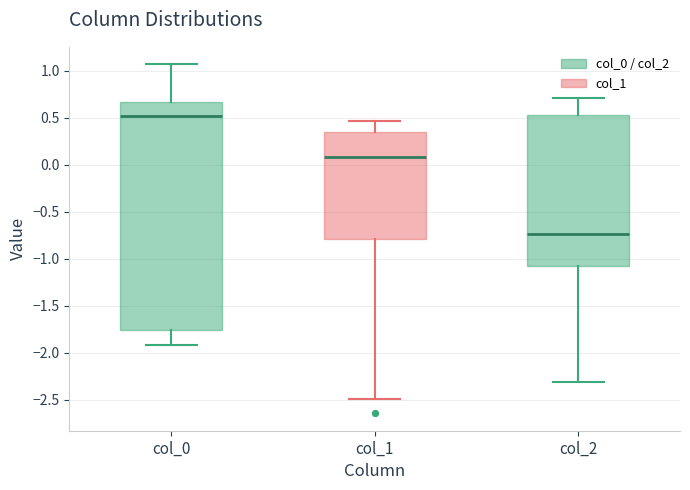

Which box has the highest median line?

col_0